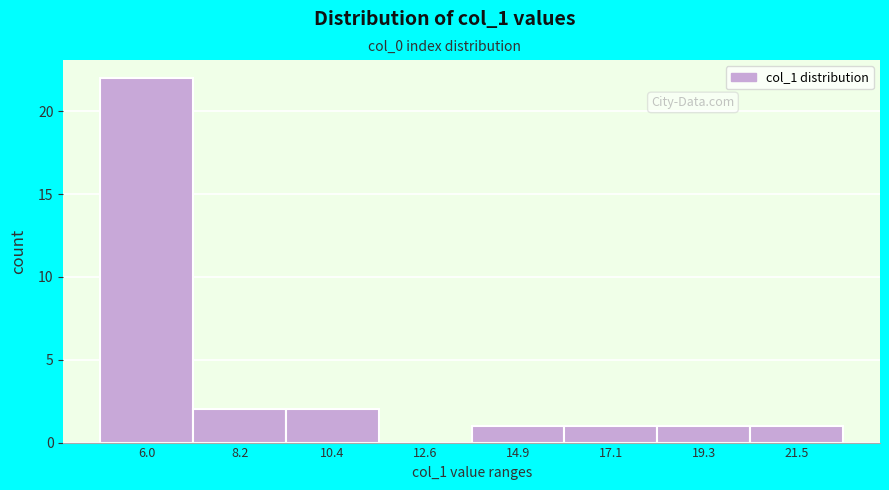

Reading left to right, transcribe all the data shown in this chart.

6.0=22	8.2=2	10.4=2	12.6=0	14.9=1	17.1=1	19.3=1	21.5=1